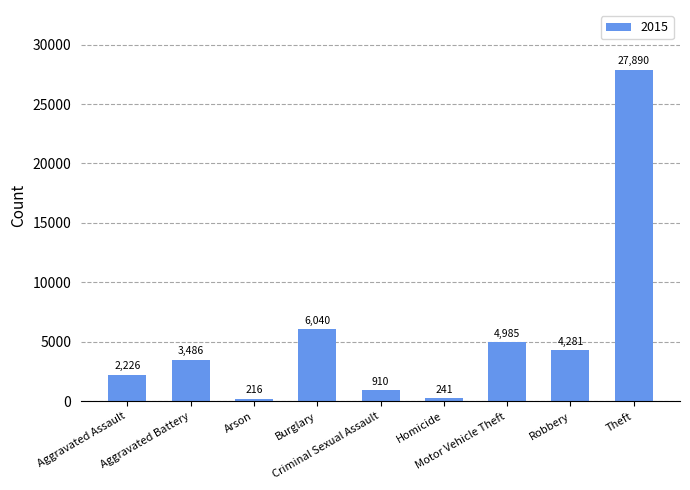

What is the smallest value displayed?

216